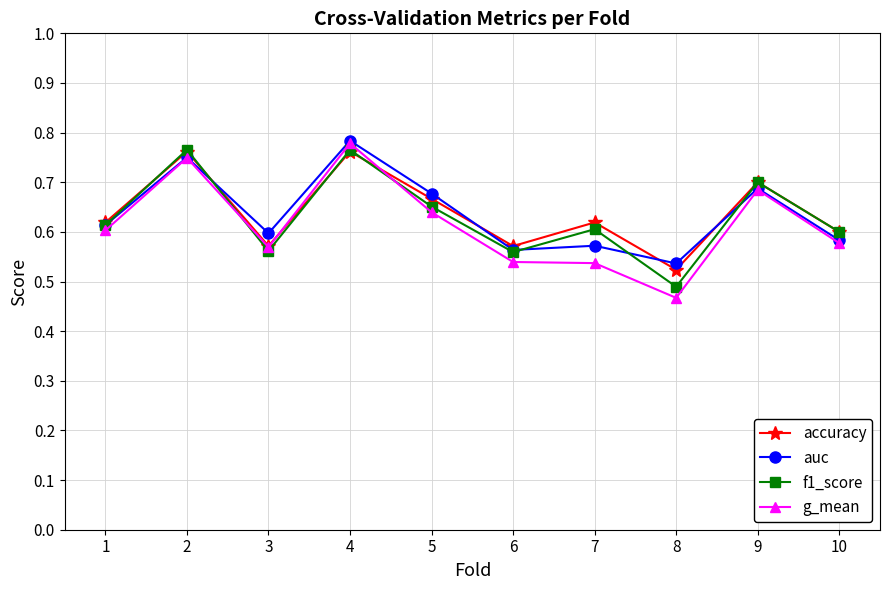

How many g_mean values are between 0 and 1?

10